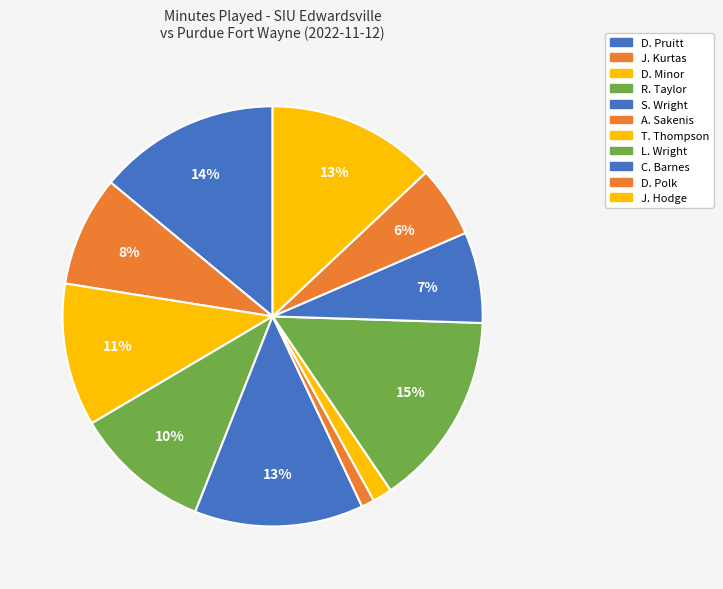

What is the ratio of the value at L. Wright to the value at A. Sakenis?

15.0